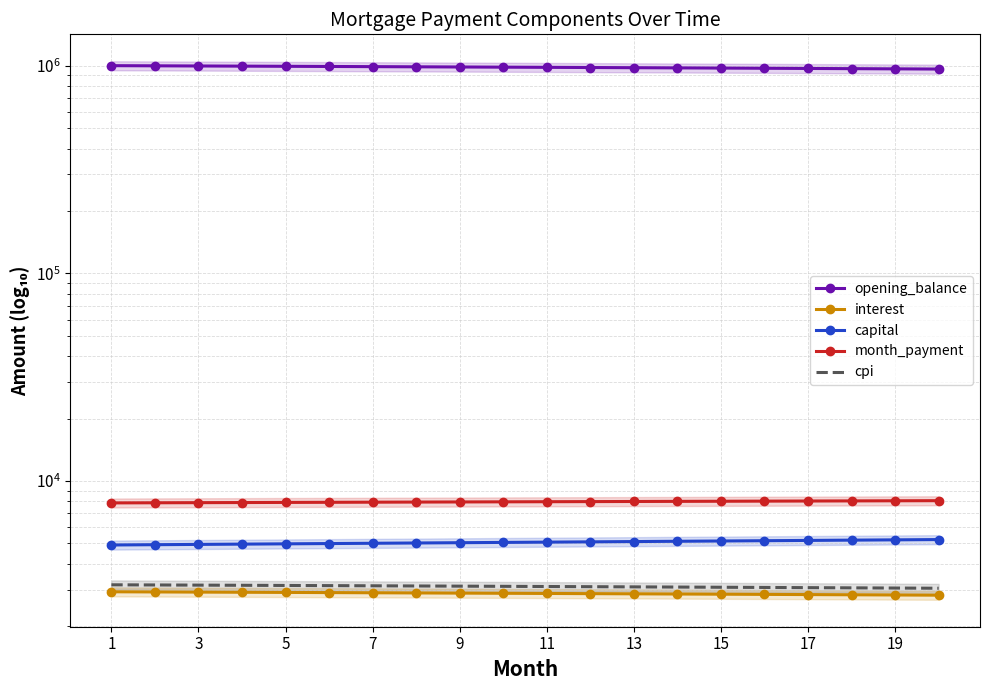

What is the minimum value for cpi?

3042.7